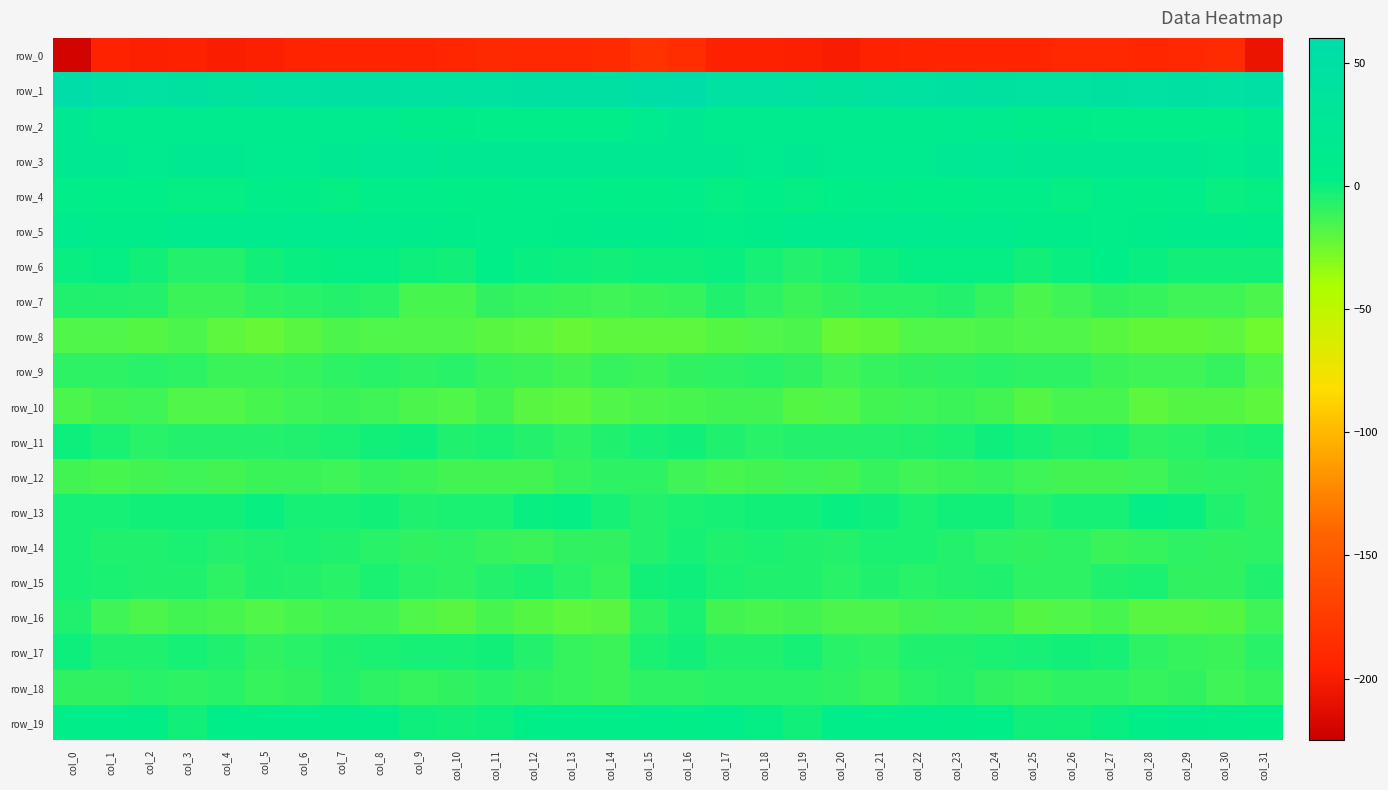

How many distinct data groups are displayed?

20